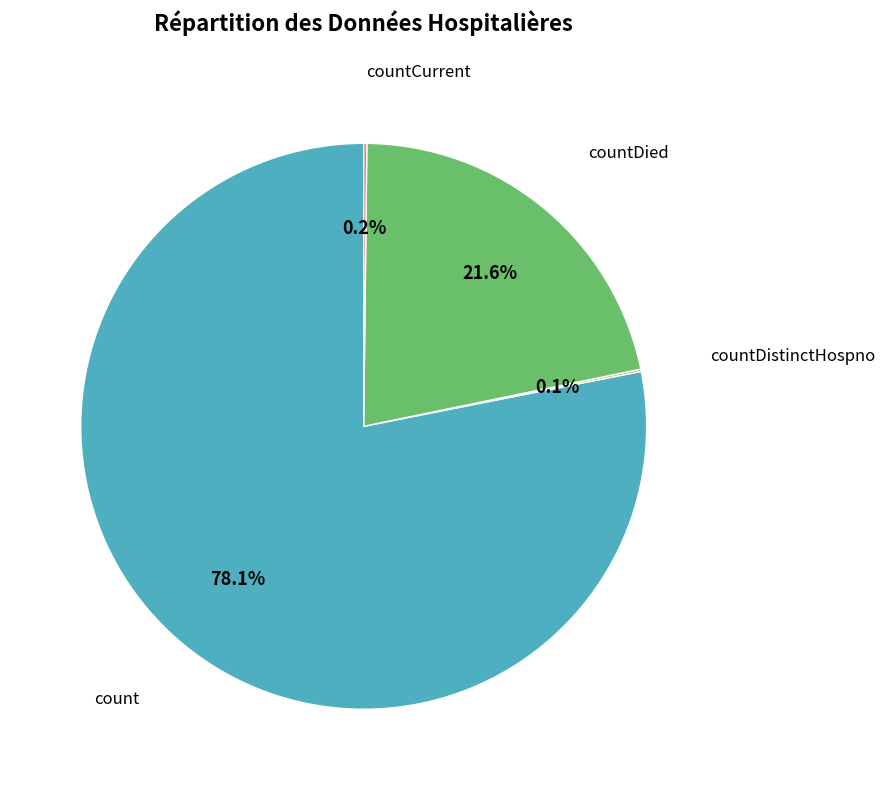

Is there a majority slice in this chart?

Yes